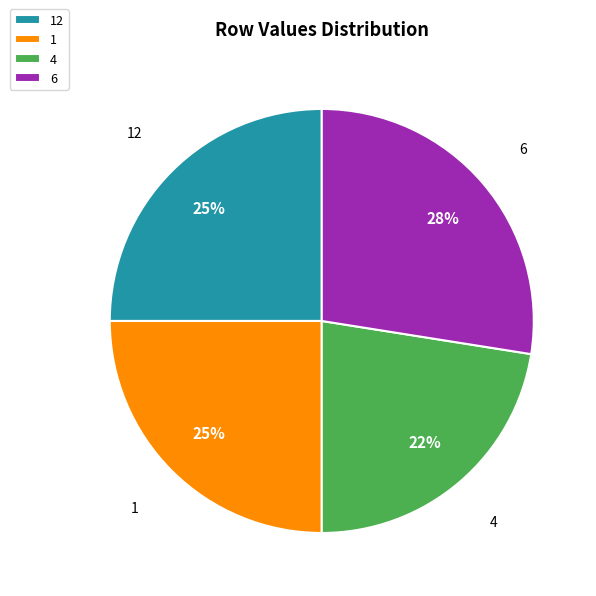

Is there any slice that represents more than half of the pie?

No